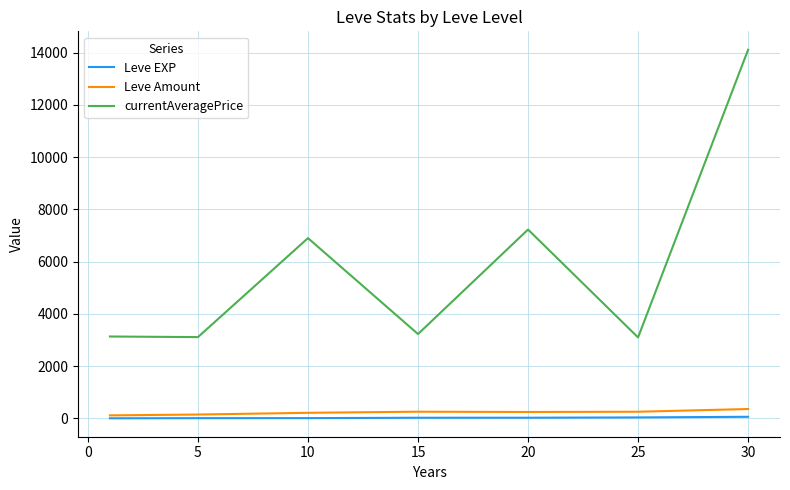

Which series has the largest range (max minus min)?

currentAveragePrice